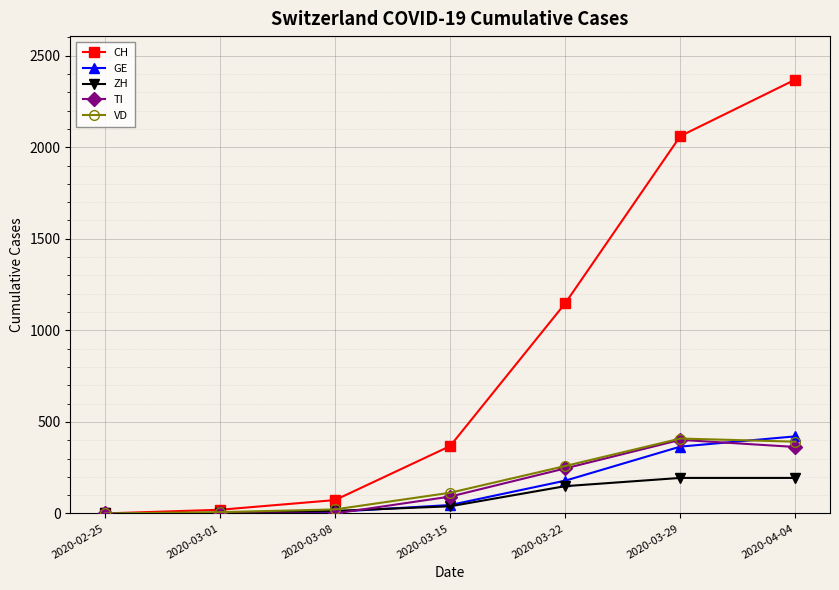

At which label is CH closest to 1185?

2020-03-22